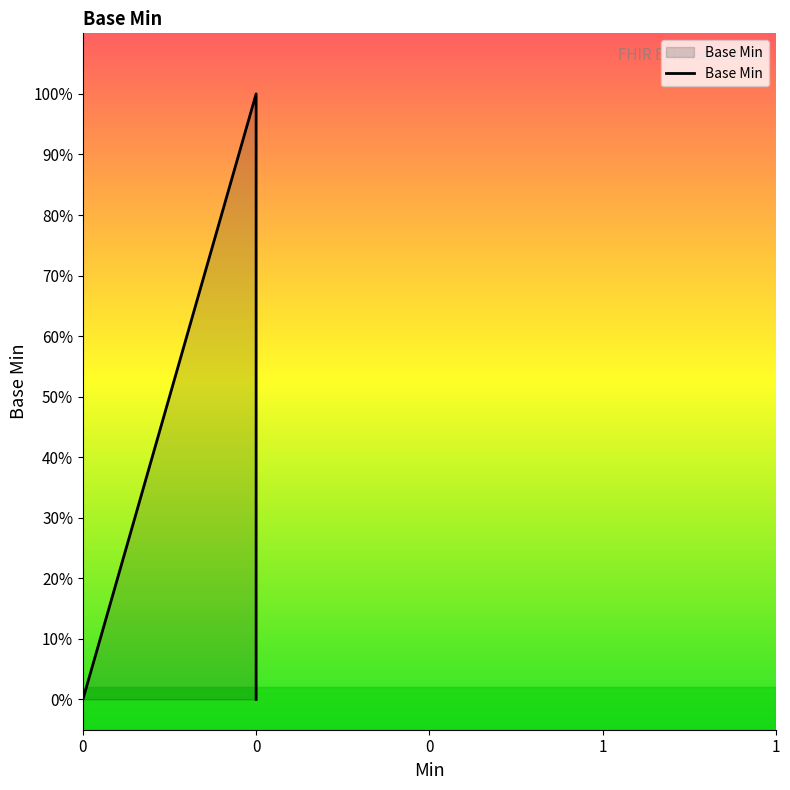

How many values are between 0 and 1?

5